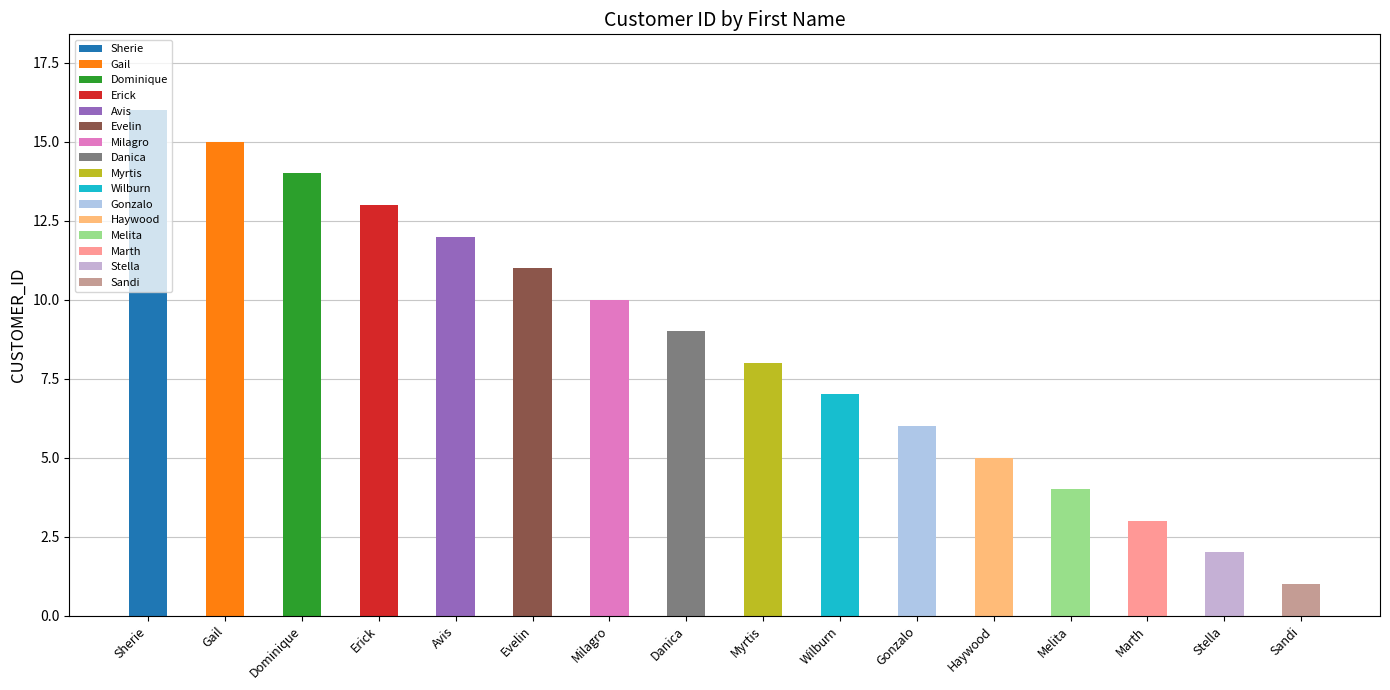

Reading left to right, extract all data points from this chart.

16	15	14	13	12	11	10	9	8	7	6	5	4	3	2	1